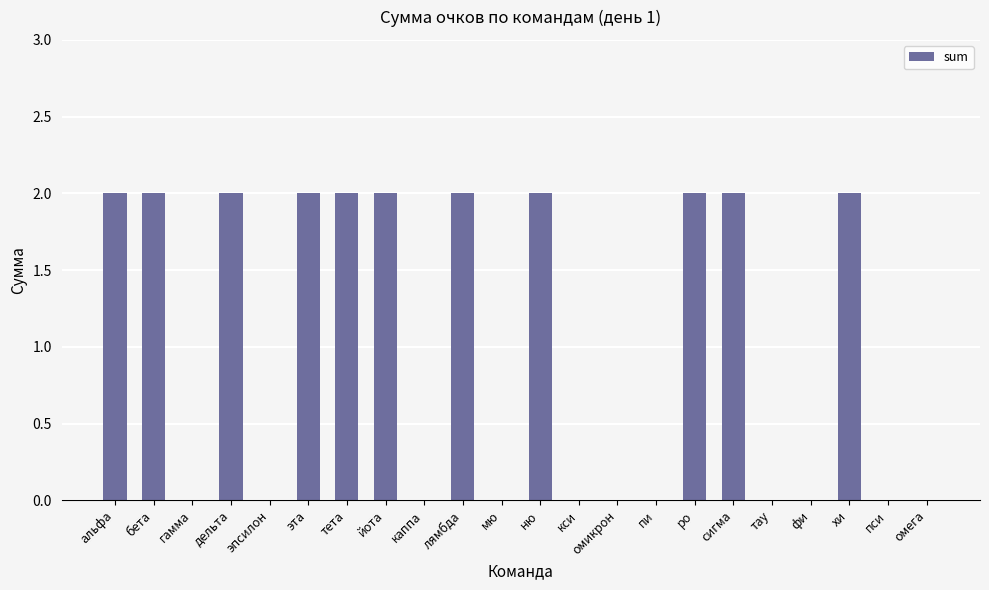

What is the sum of all values?

22